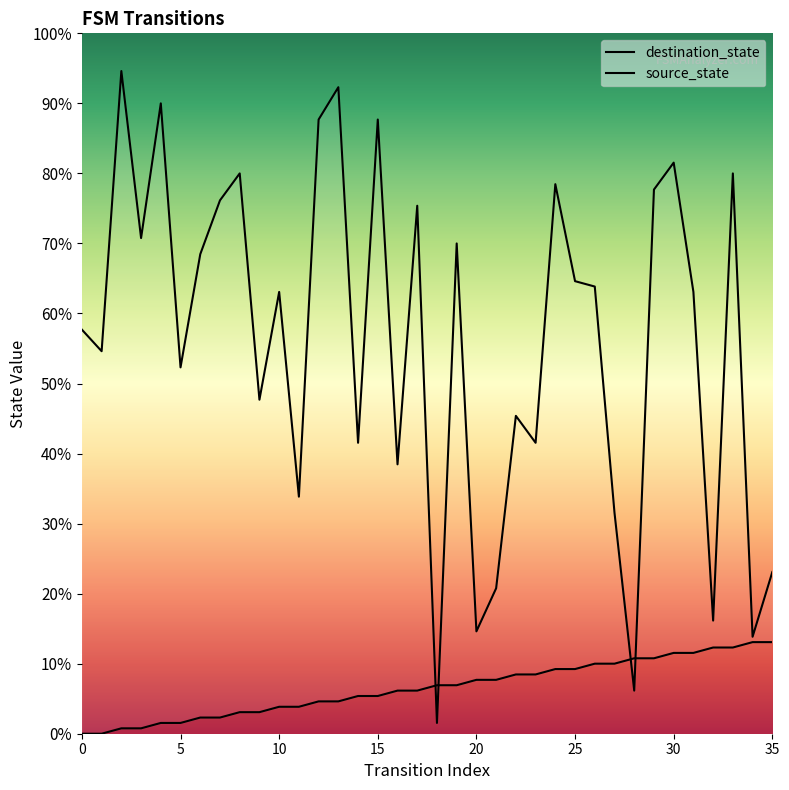

True or false: source_state has more than 2 points higher than both neighbors.

False